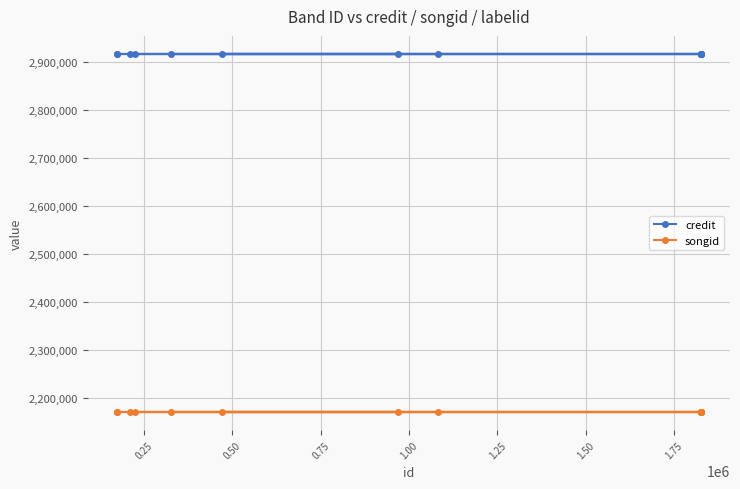

What is the sum of all credit values?

37934416